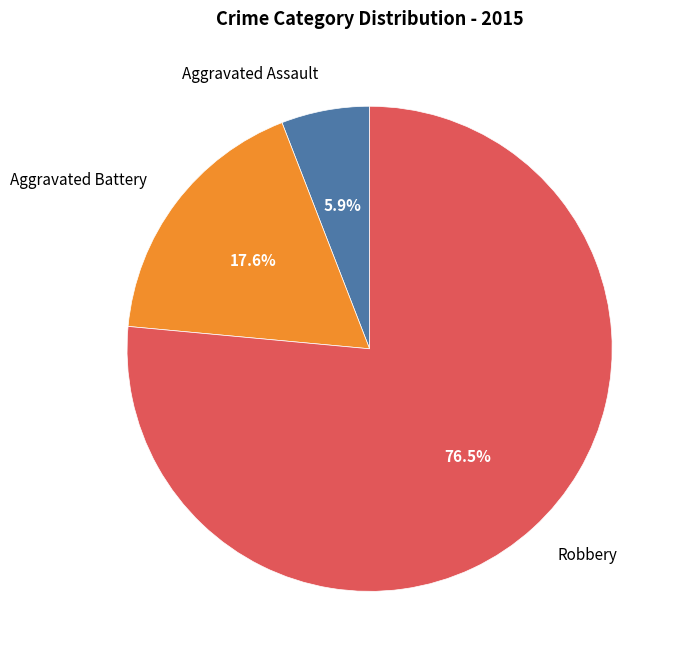

Combined, do Robbery and Aggravated Battery account for over 50%?

Yes